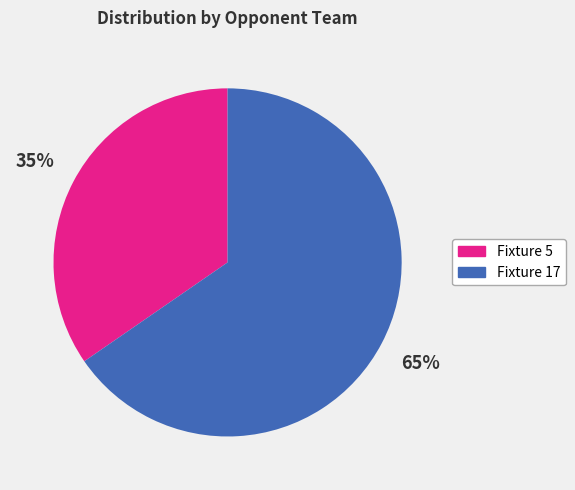

Which category has the biggest portion of the pie?

Fixture 17